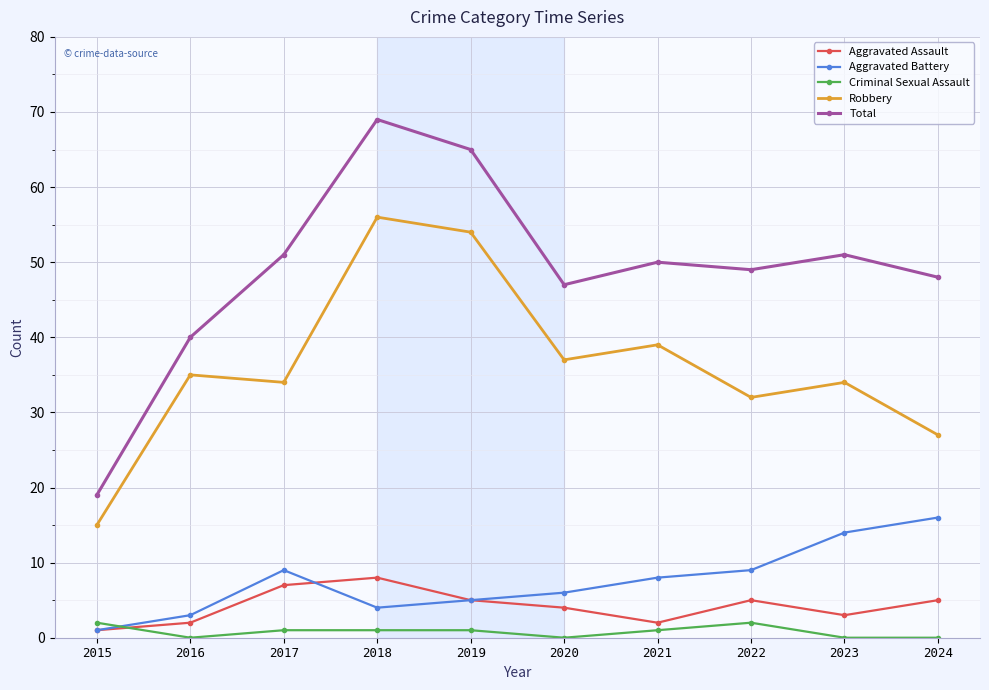

True or false: Criminal Sexual Assault and Aggravated Battery intersect in this chart.

True